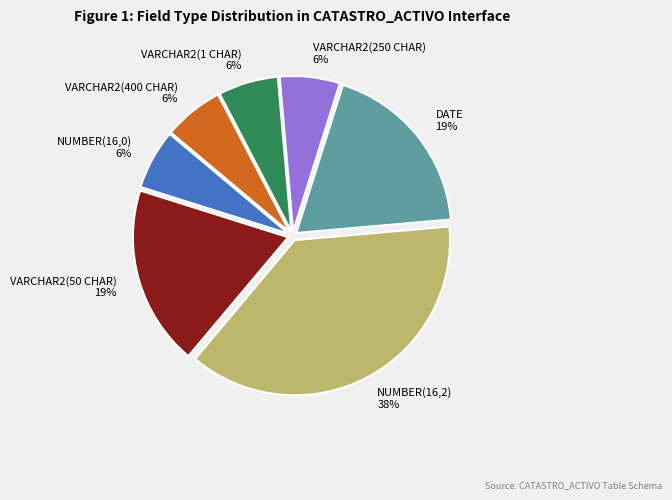

What is the ratio of the value at NUMBER(16,0) to the value at VARCHAR2(250 CHAR)?

1.0